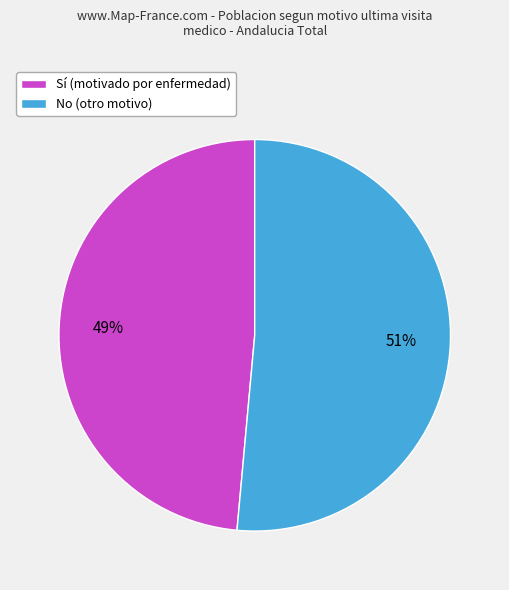

Do Sí (motivado por enfermedad) and No (otro motivo) together represent more than half of the pie?

Yes